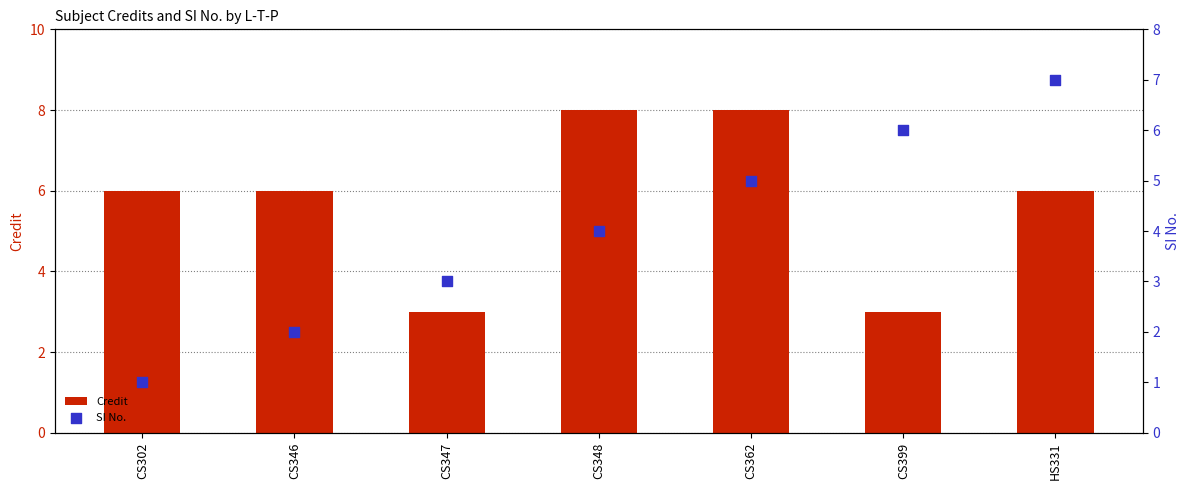

What is the total value across all series at CS362?

13